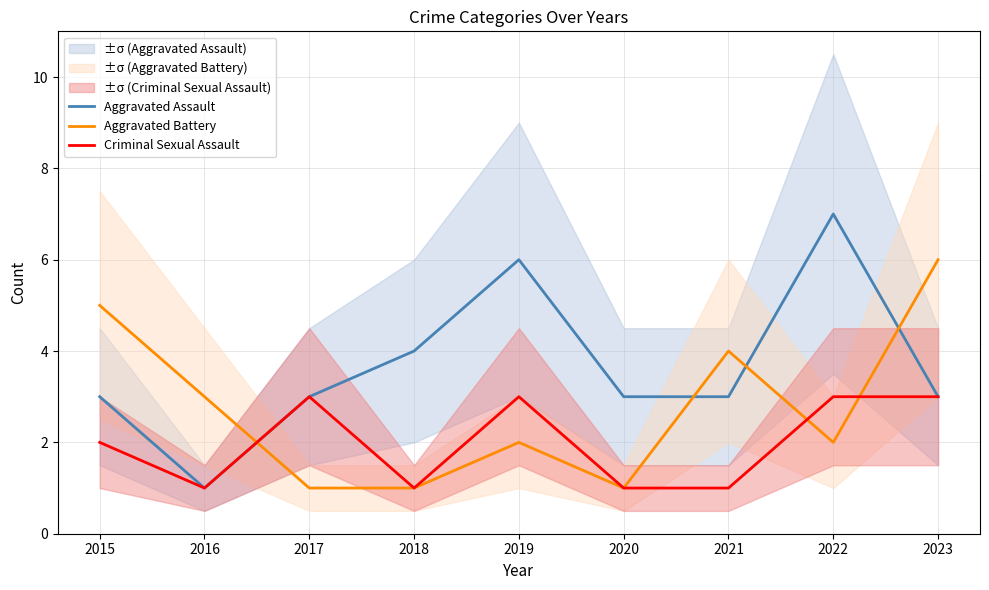

Between 2017 and 2023, which series saw the biggest shift?

Aggravated Battery